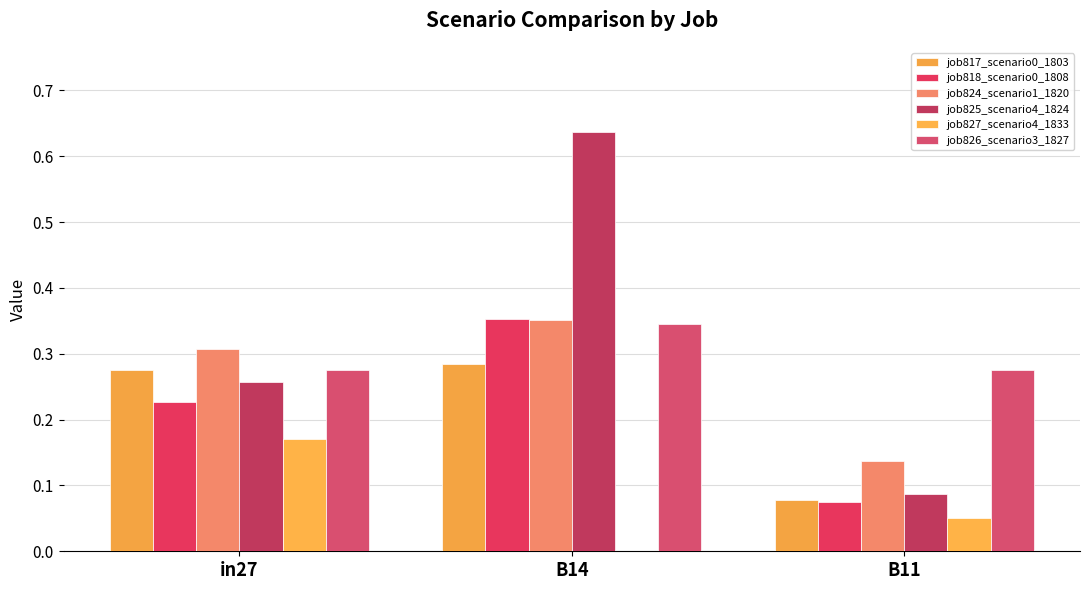

At which label is job824_scenario1_1820 closest to 0?

B11